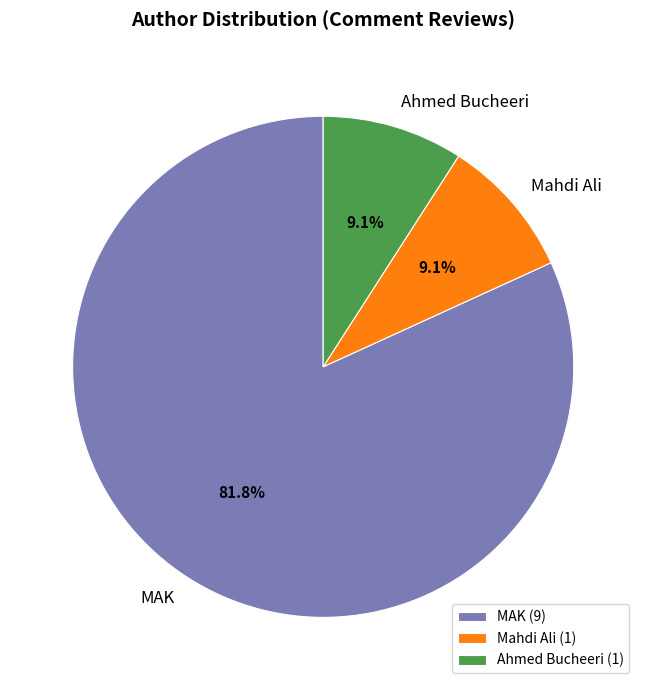

Approximately how many times larger is the value at MAK compared to Ahmed Bucheeri?

9.0